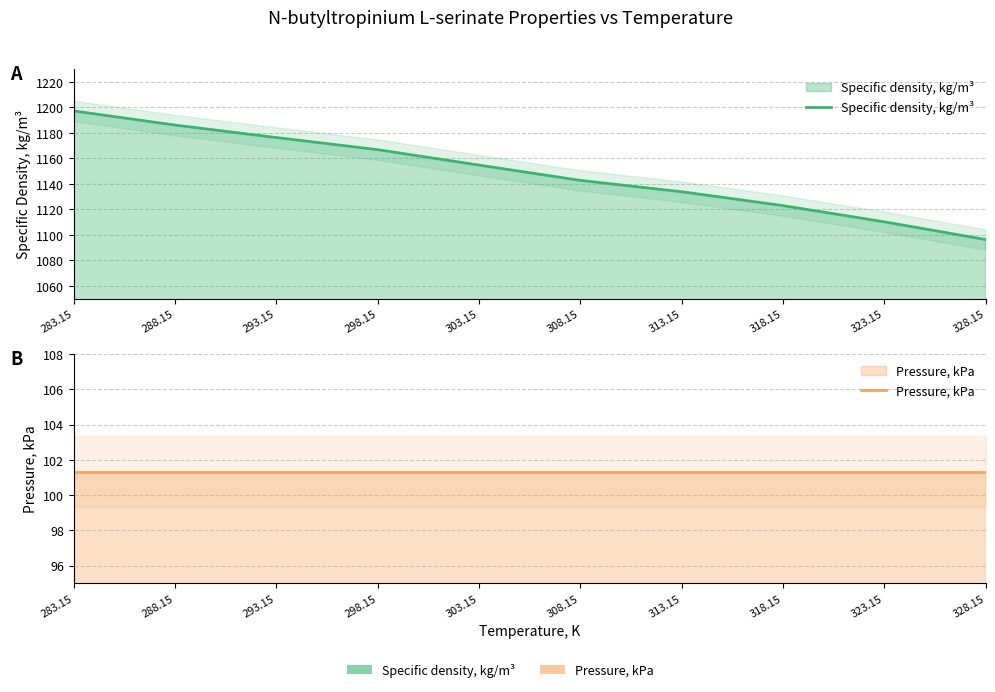

At which label does Specific density, kg/m³ first exceed 1154?

283.15